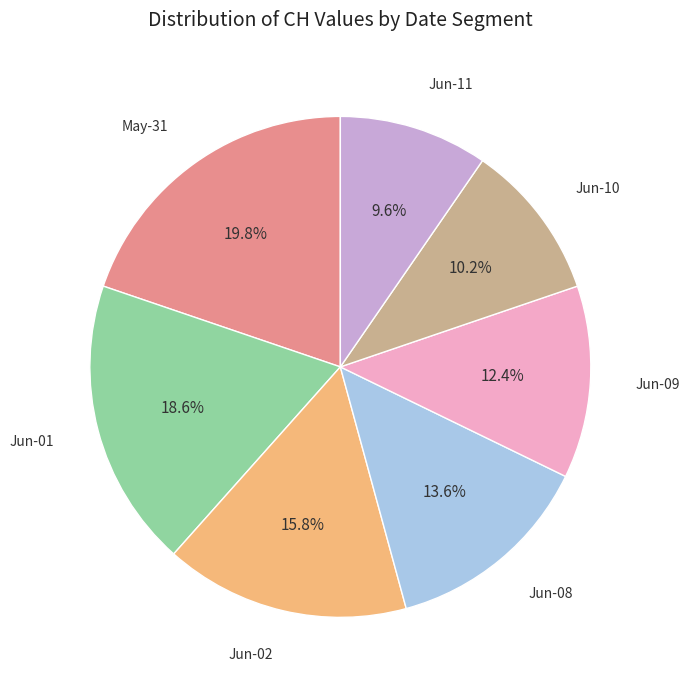

How many slices are in this pie chart?

7